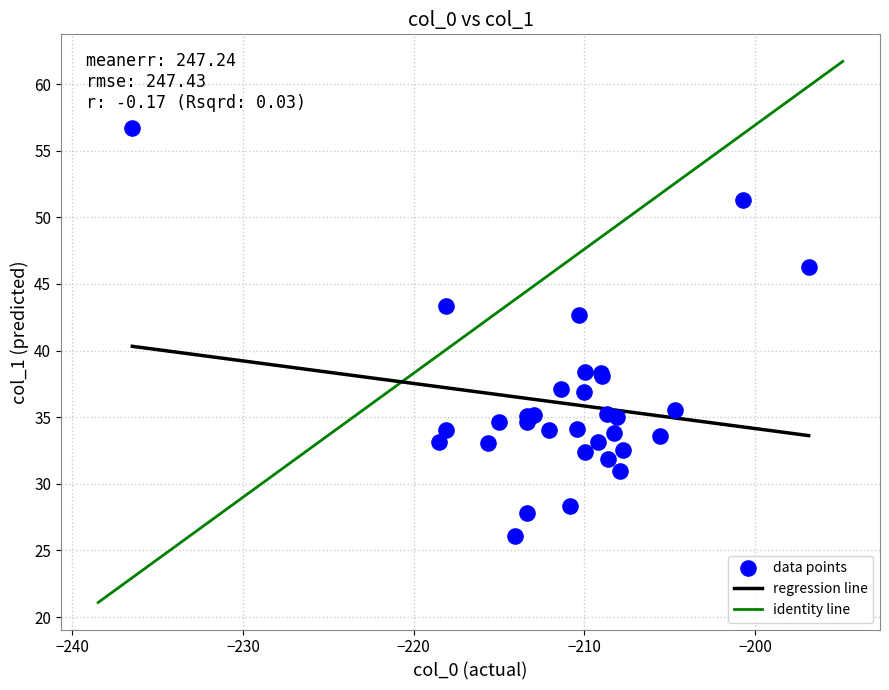

What Y value in the scatter plot is closest to 41?

42.7